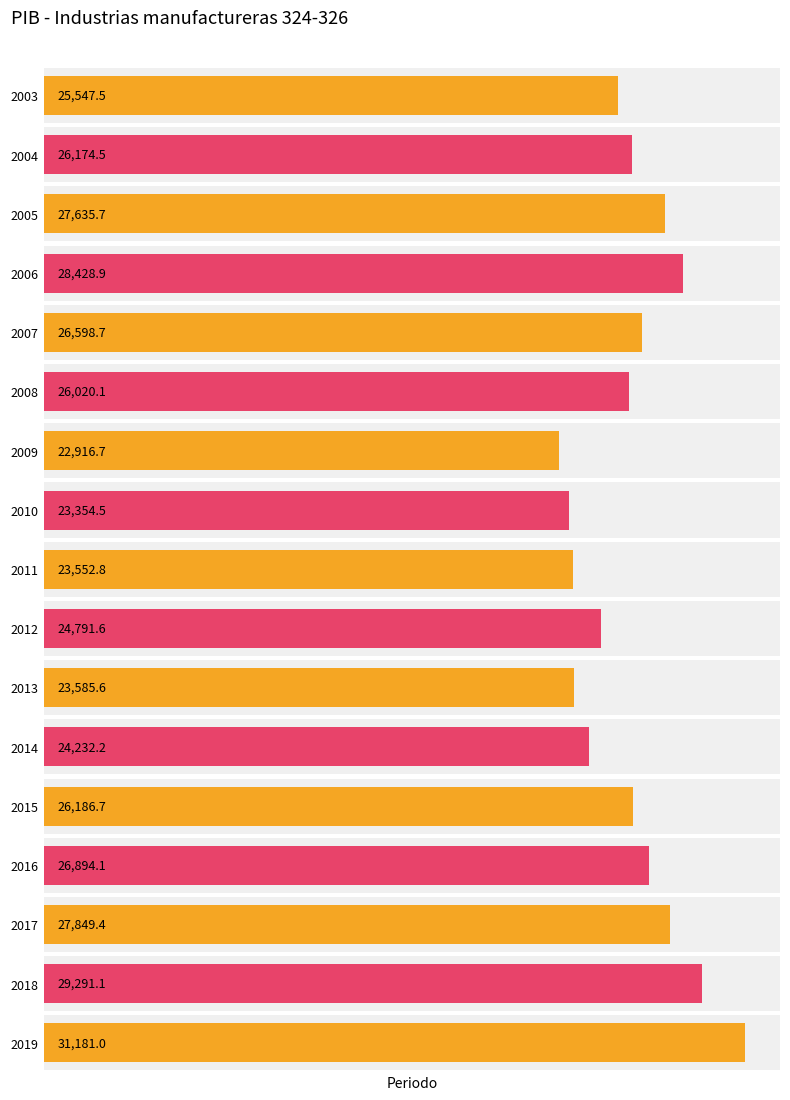

Rank the categories by value from highest to lowest.

2019, 2018, 2006, 2017, 2005, 2016, 2007, 2015, 2004, 2008, 2003, 2012, 2014, 2013, 2011, 2010, 2009